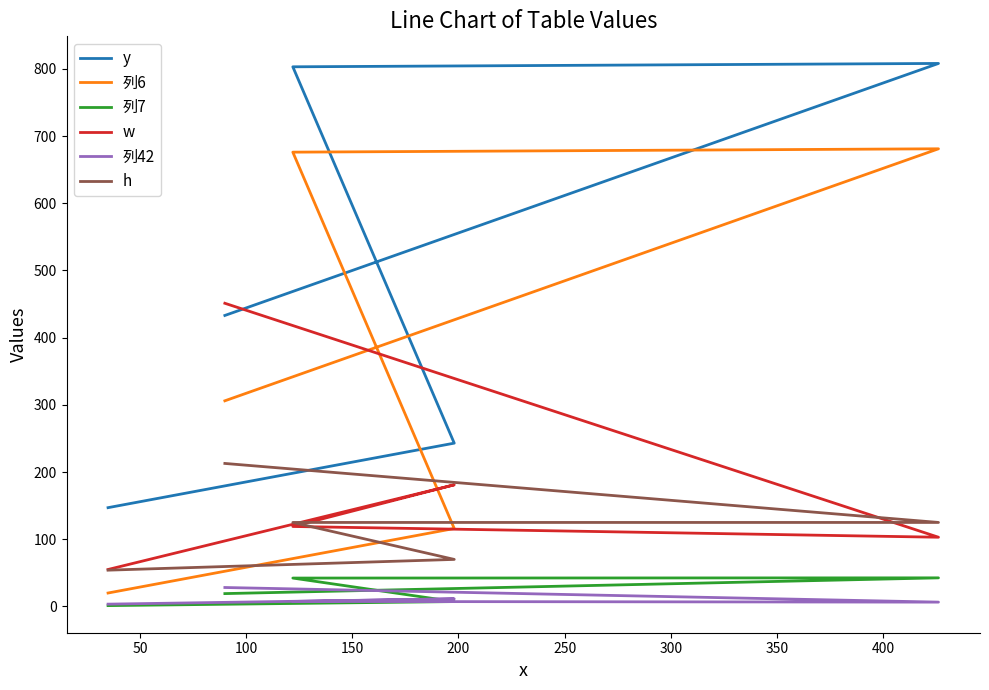

The value of 列6 at 150 is 681.0. True or false?

True